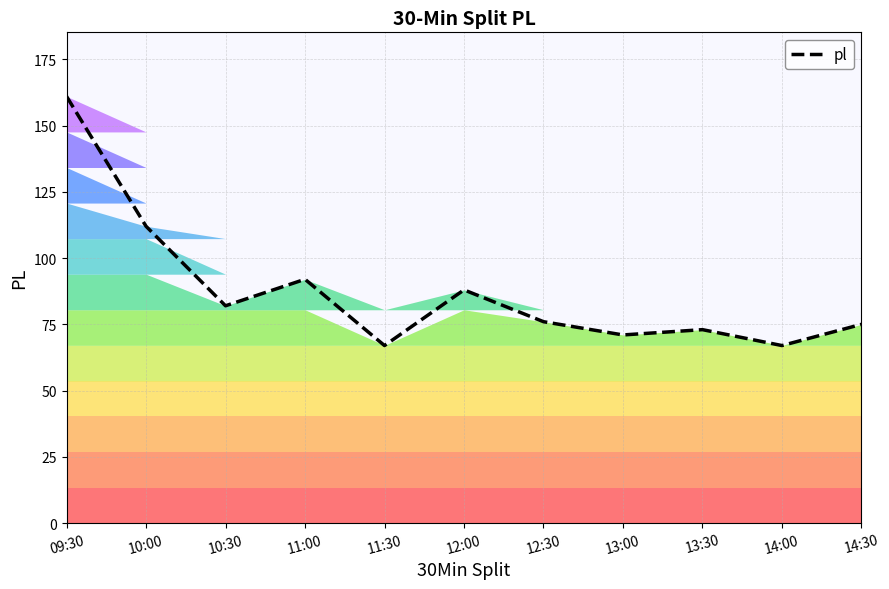

How many categories are shown in the chart?

11